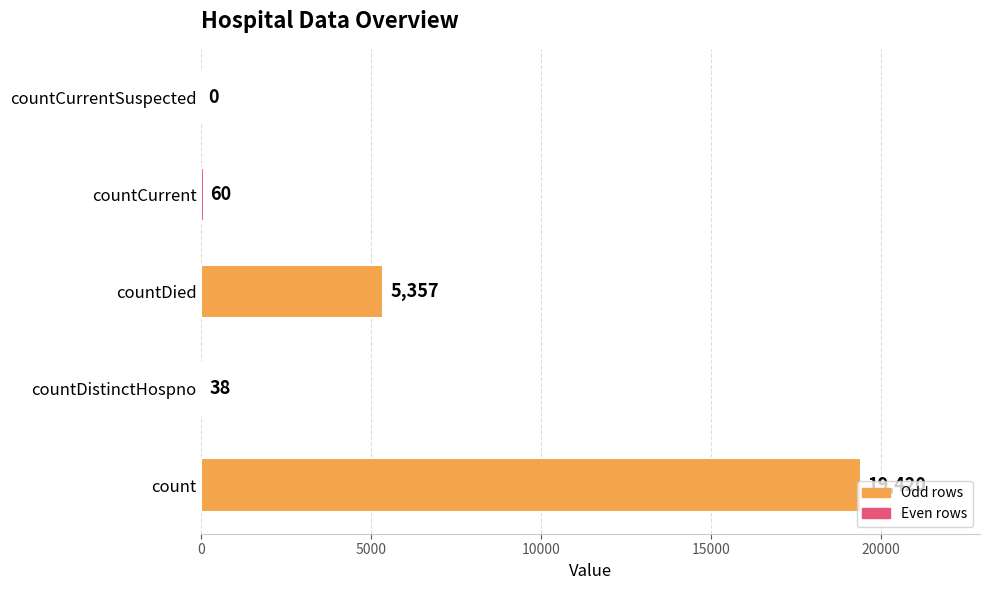

How many positive values are there?

4